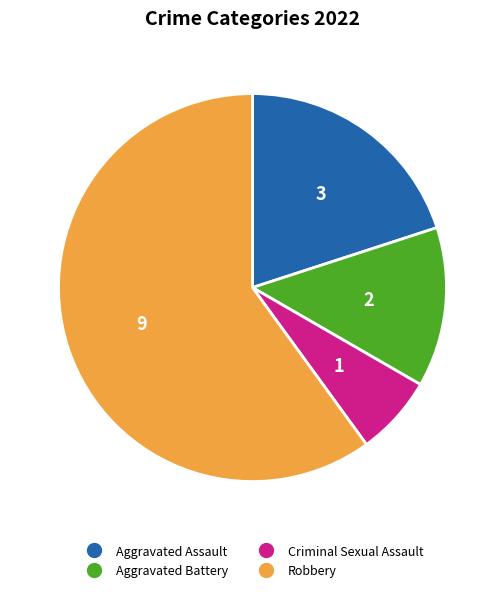

How many segments does this pie chart have?

4